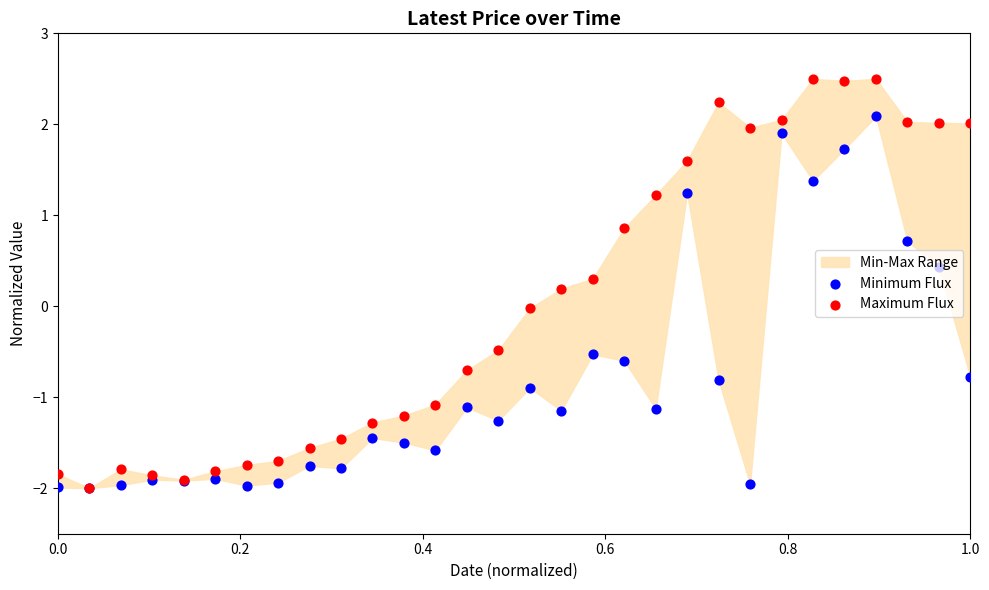

Which series has the largest total across all categories?

Maximum Flux